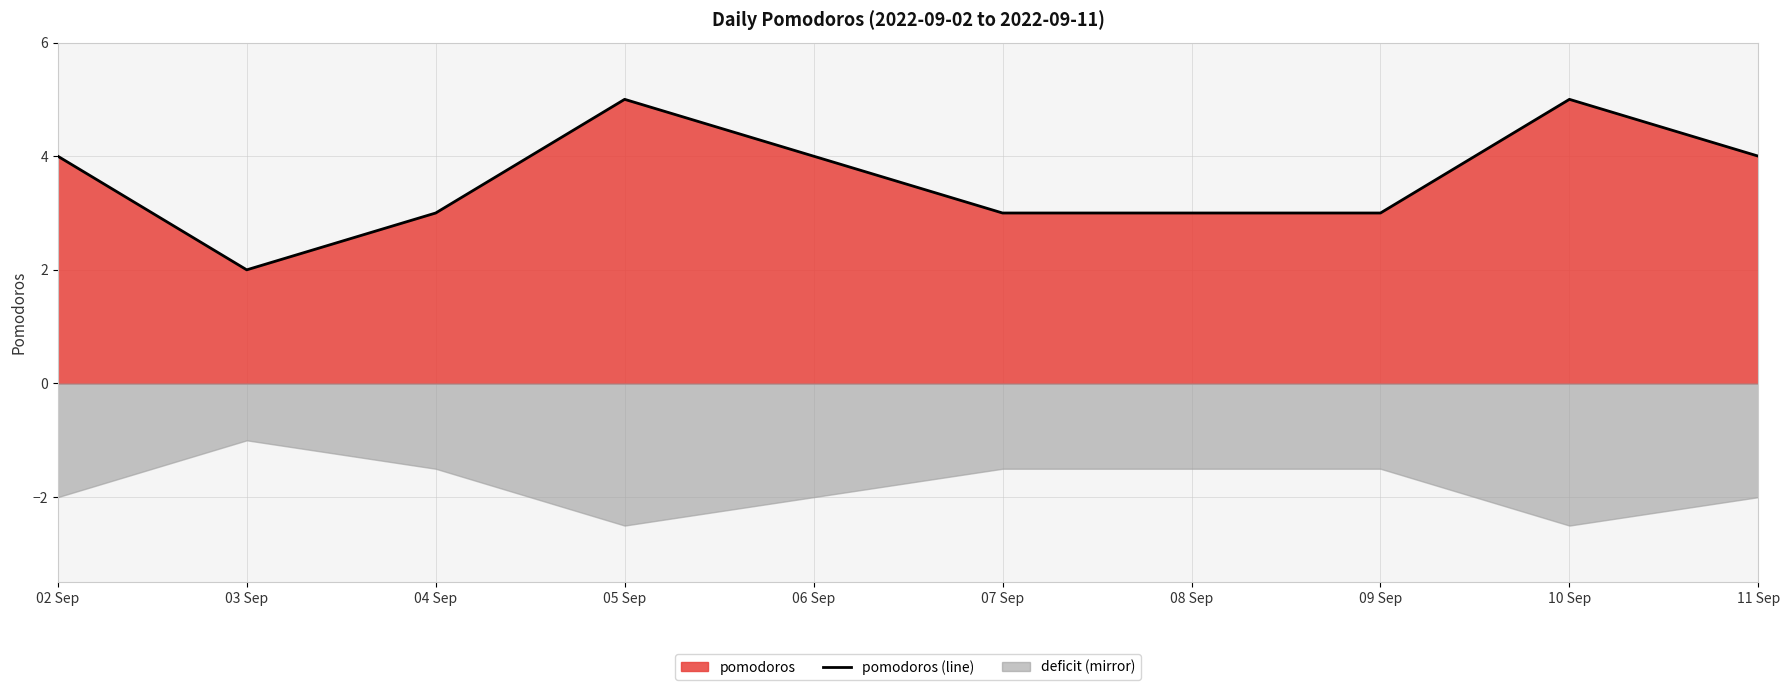

Reading left to right, extract all data points from this chart.

4	2	3	5	4	3	3	3	5	4